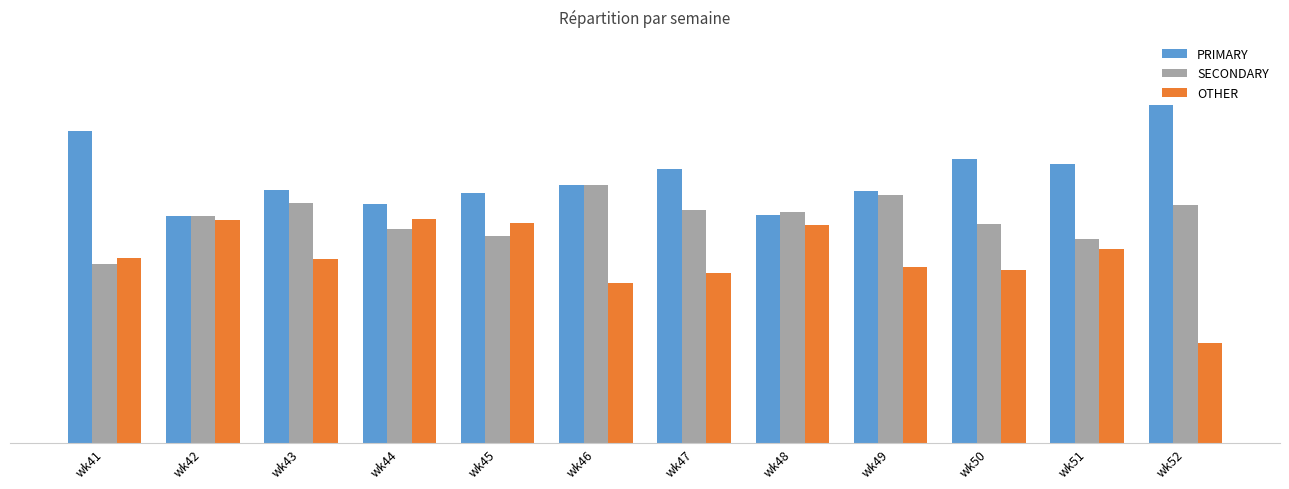

What is the maximum value for PRIMARY?

50.0